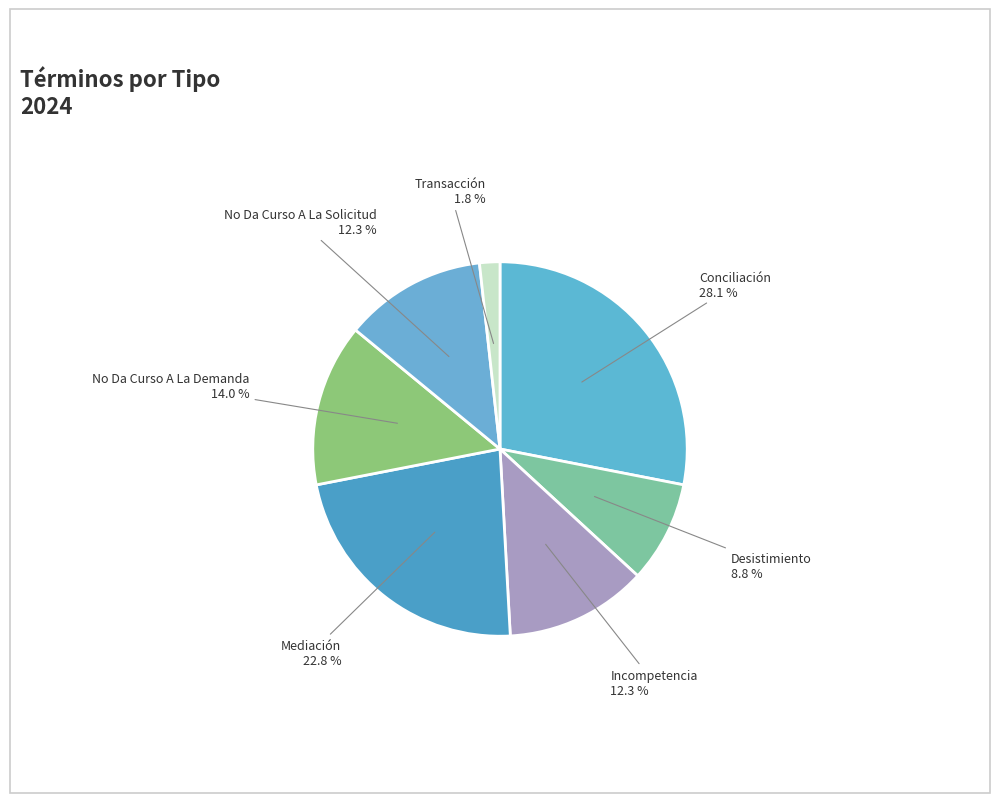

True or false: Desistimiento accounts for 9% of the total.

True